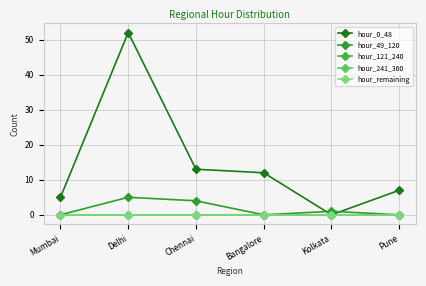

Is this an area chart (filled region under the line)?

No